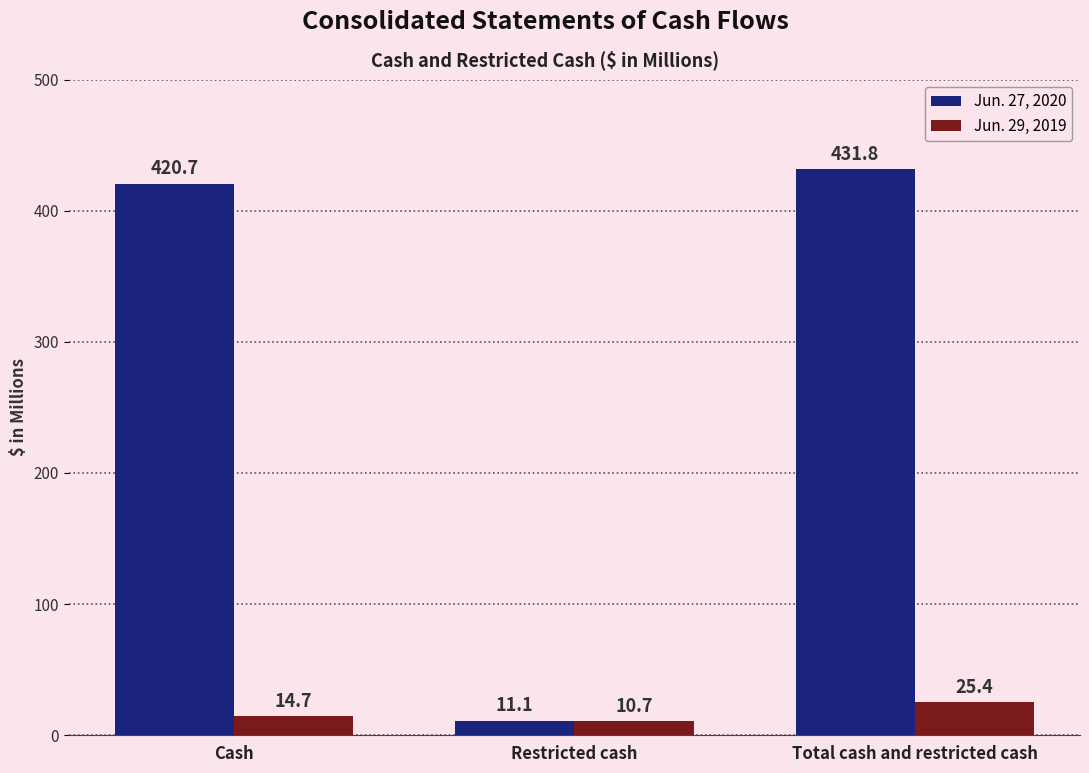

How many bars are there in each group?

2